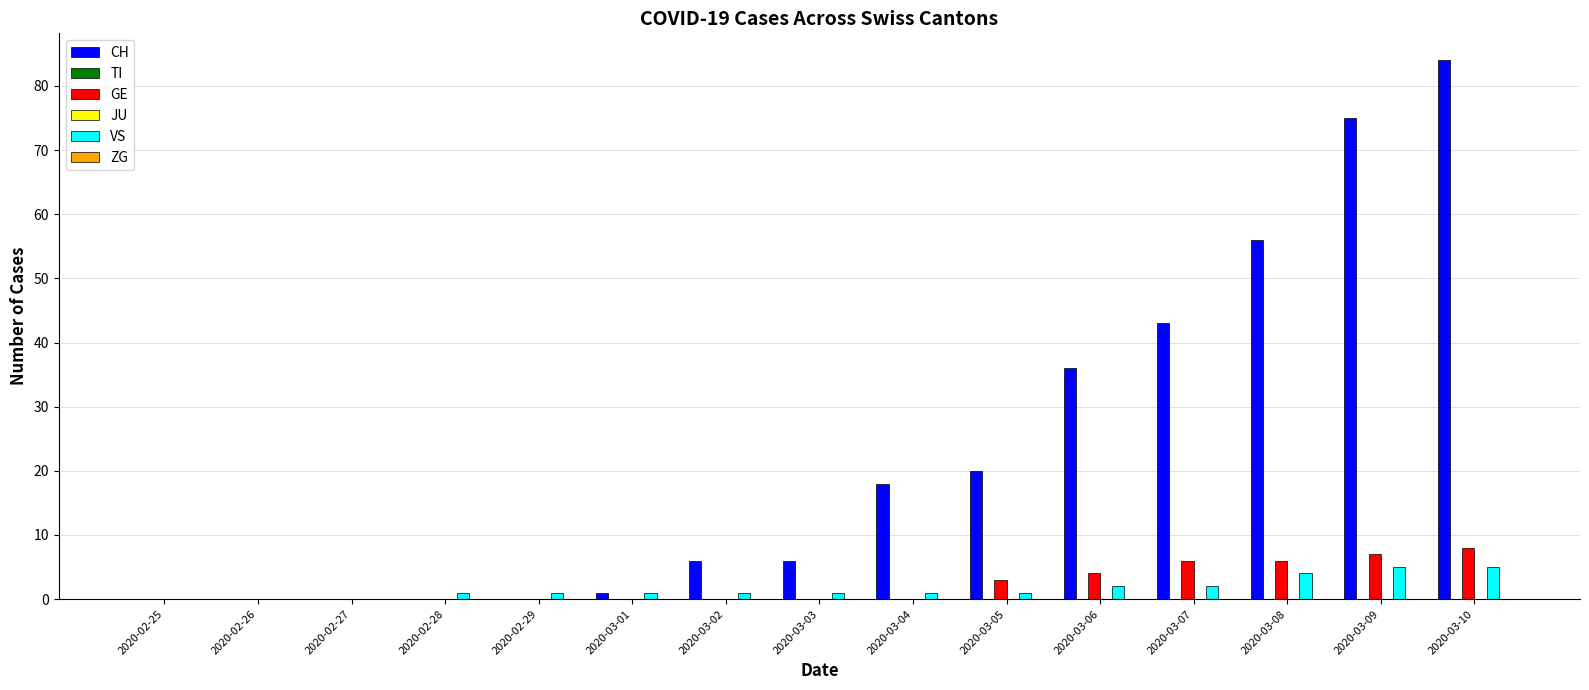

Reading left to right, extract all data points from this chart.

CH: 0	0	0	0	0	1	6	6	18	20	36	43	56	75	84
TI: 0	0	0	0	0	0	0	0	0	0	0	0	0	0	0
GE: 0	0	0	0	0	0	0	0	0	3	4	6	6	7	8
JU: 0	0	0	0	0	0	0	0	0	0	0	0	0	0	0
VS: 0	0	0	1	1	1	1	1	1	1	2	2	4	5	5
ZG: 0	0	0	0	0	0	0	0	0	0	0	0	0	0	0